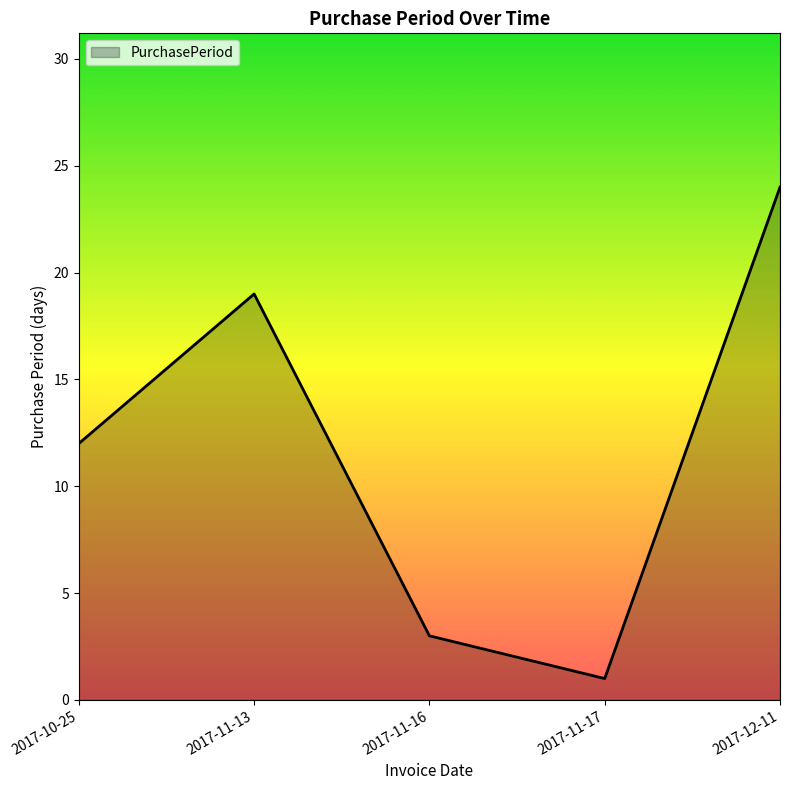

Where is the data nearest to the value 12?

2017-10-25